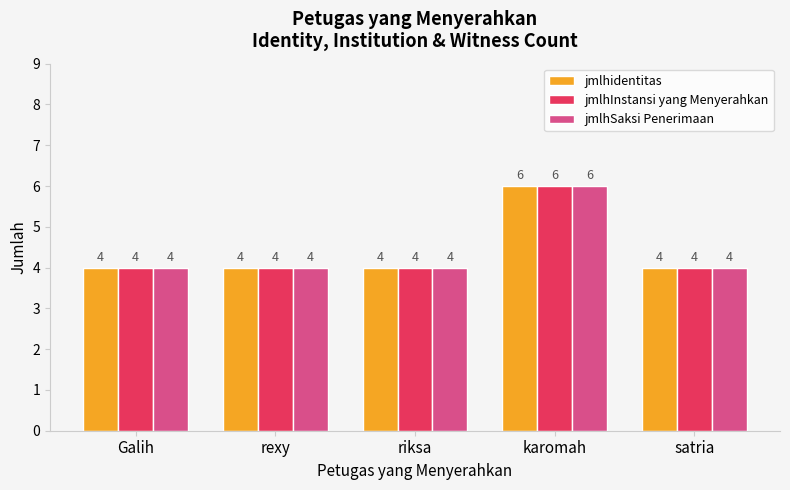

What is the total value across all series at rexy?

12